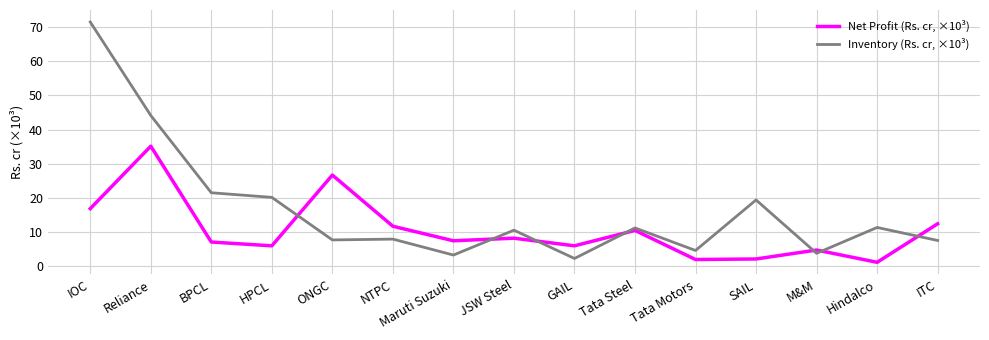

What is the difference between the Net Profit (Rs. cr, ×10³) values at HPCL and Tata Steel?

4.5